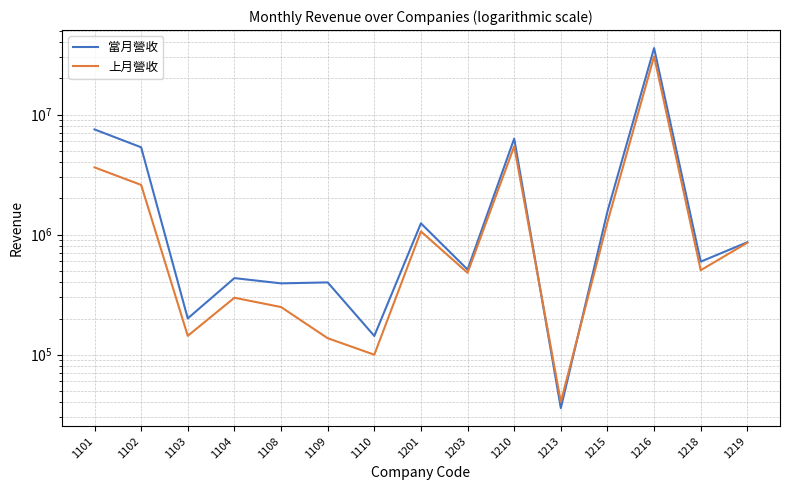

True or false: 當月營收 and 上月營收 intersect in this chart.

True